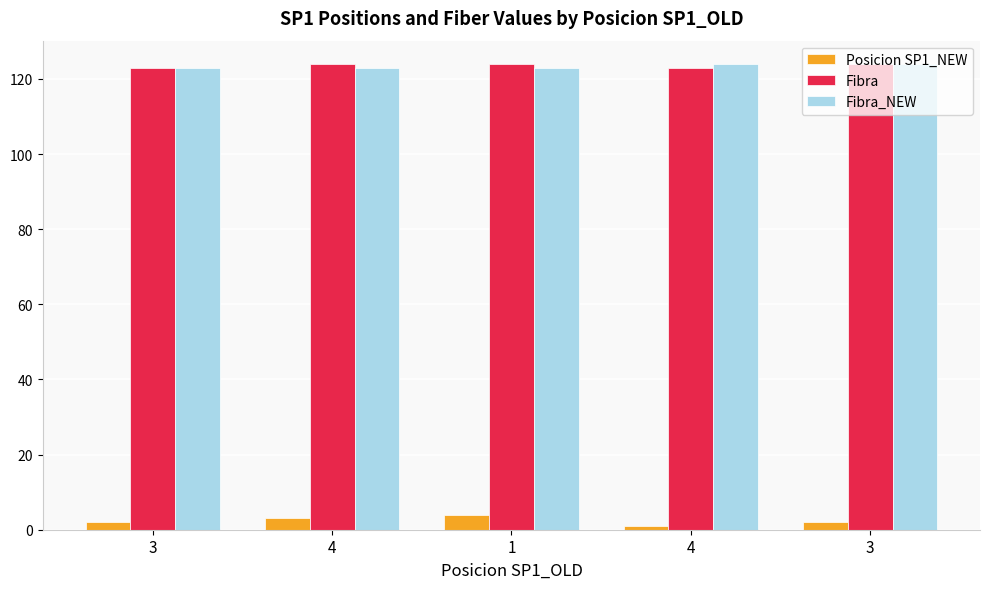

Reading left to right, extract all data points from this chart.

Posicion SP1_NEW: 3=2	4=3	1=4	4=1	3=2
Fibra: 3=123	4=124	1=124	4=123	3=124
Fibra_NEW: 3=123	4=123	1=123	4=124	3=124